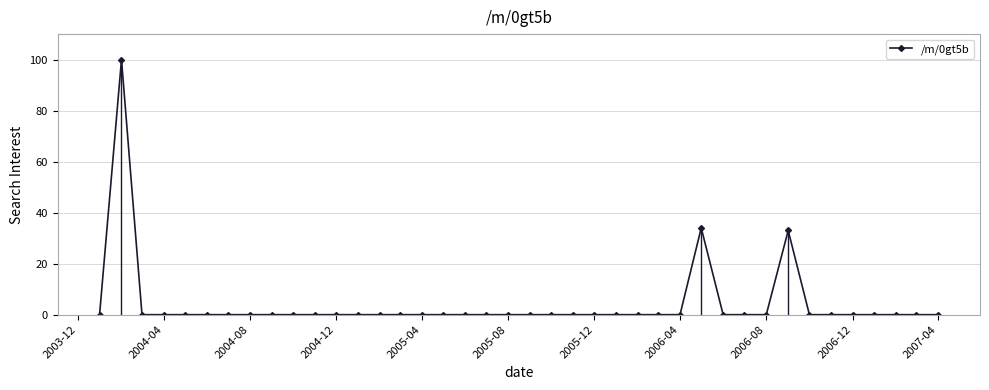

What is the difference between the maximum and minimum values?

100